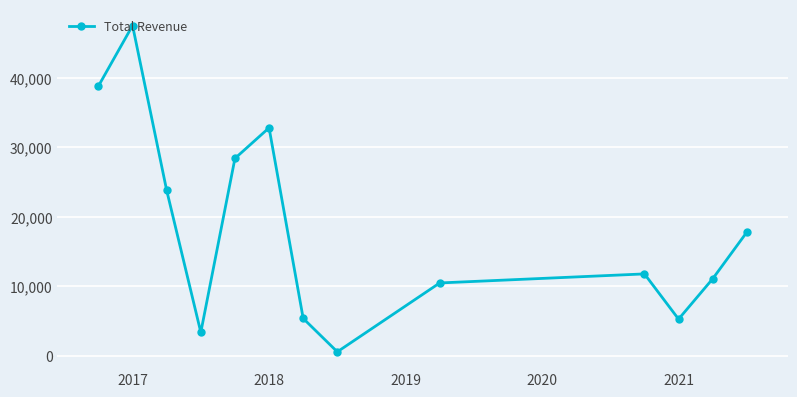

How many data points are less than 11800?

6